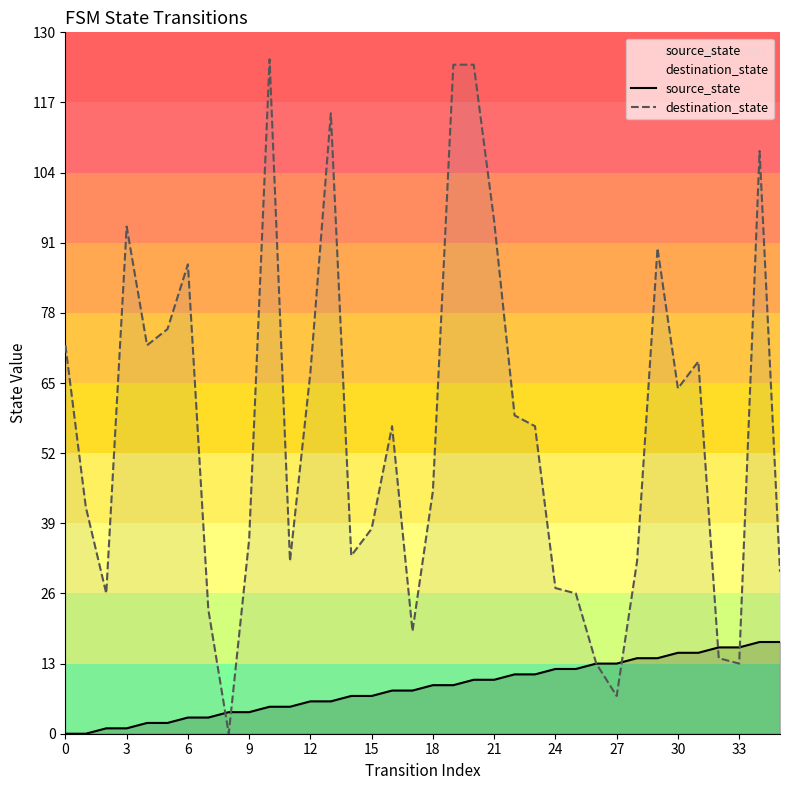

Rank the series by their average value, from highest to lowest.

destination_state, source_state